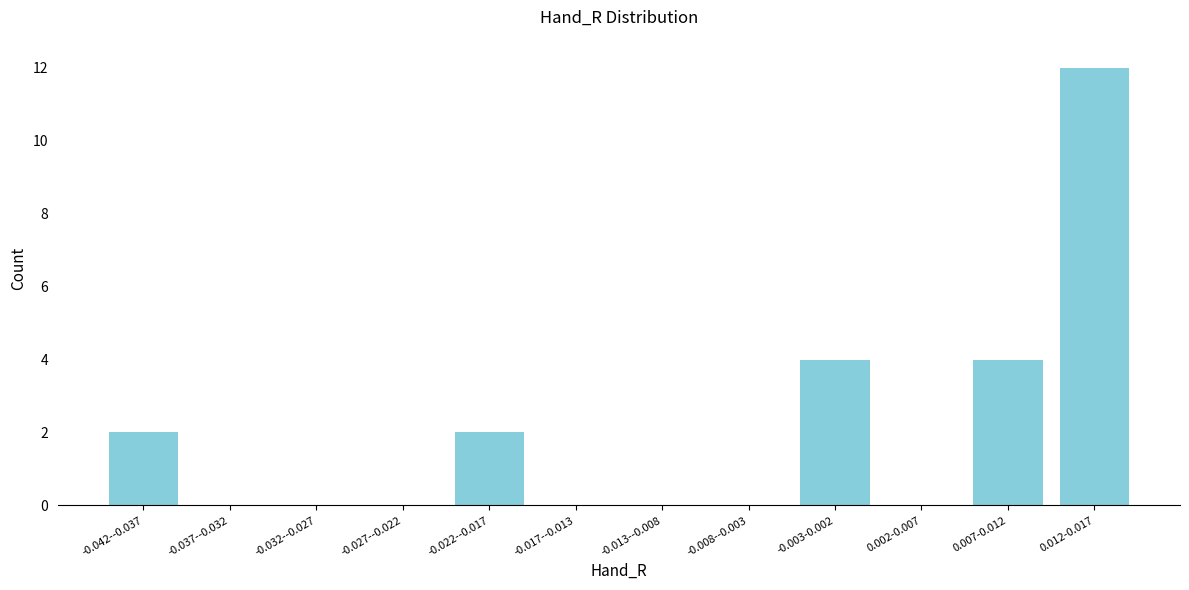

Reading left to right, what are all the values shown in this chart?

-0.042--0.037=2	-0.037--0.032=0	-0.032--0.027=0	-0.027--0.022=0	-0.022--0.017=2	-0.017--0.013=0	-0.013--0.008=0	-0.008--0.003=0	-0.003-0.002=4	0.002-0.007=0	0.007-0.012=4	0.012-0.017=12